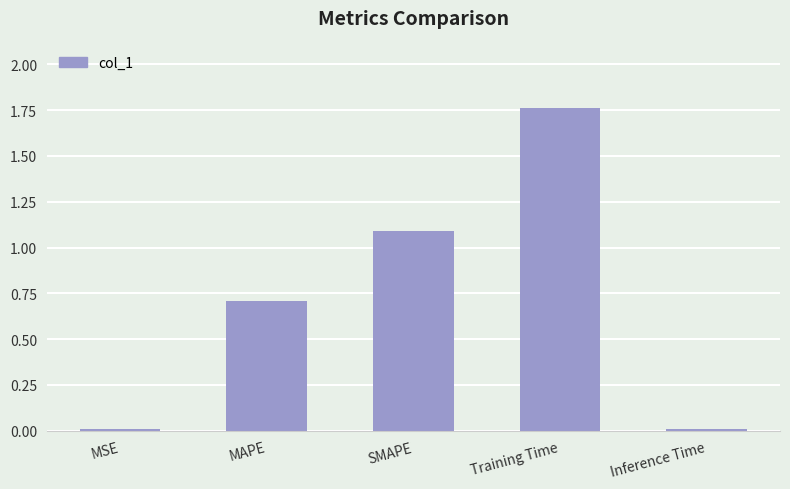

Which category has the highest value across all series?

Training Time